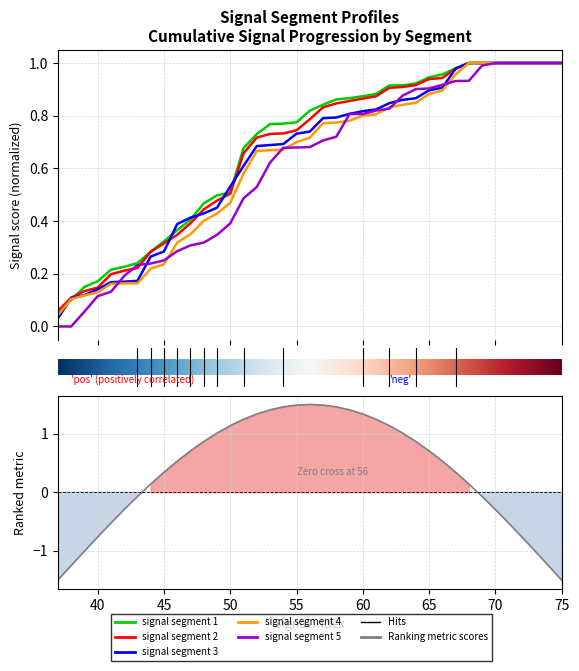

Is the value of signal segment 5 at 51 greater than the value of signal segment 2 at 55?

No